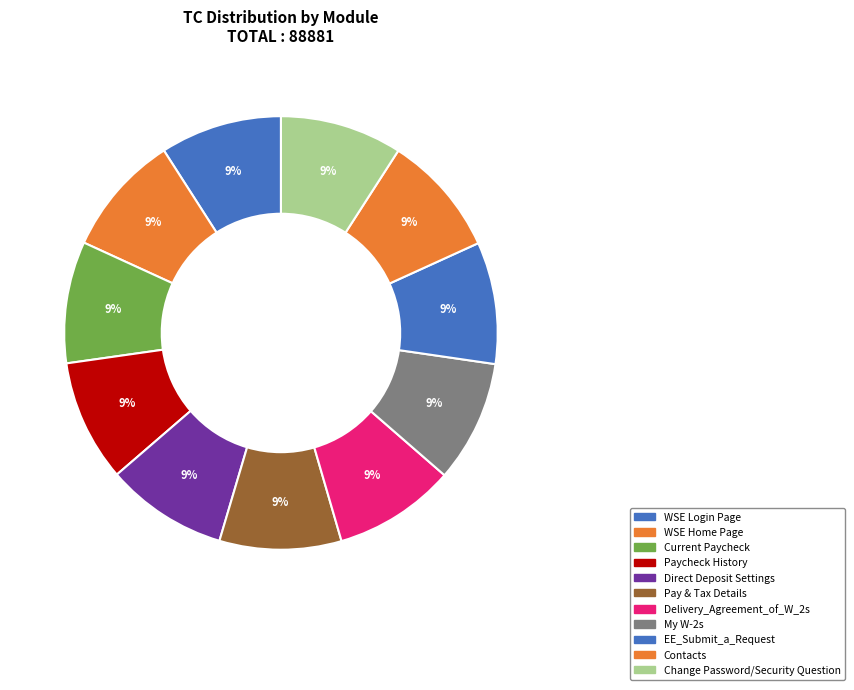

True or false: Paycheck History accounts for 9% of the total.

True